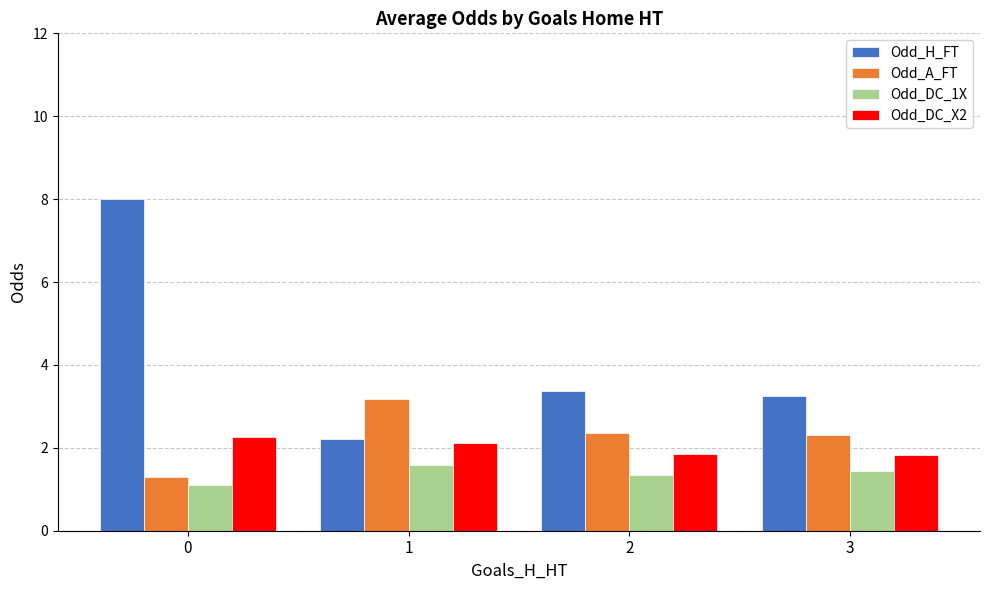

What is the value of the Odd_A_FT bar at the 3rd from the left?

2.4